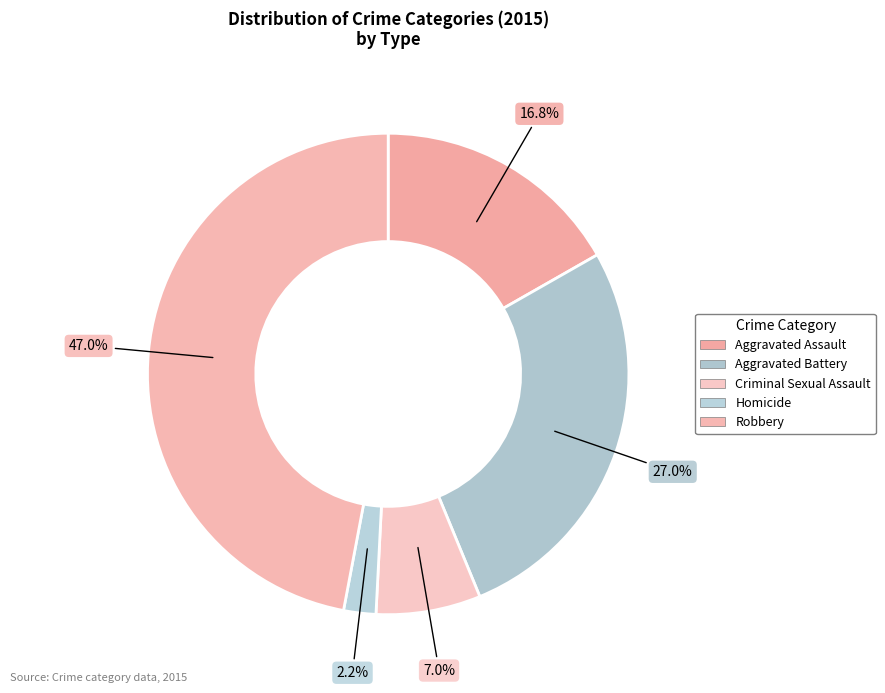

Is the sum of Aggravated Battery and Criminal Sexual Assault greater than half?

No